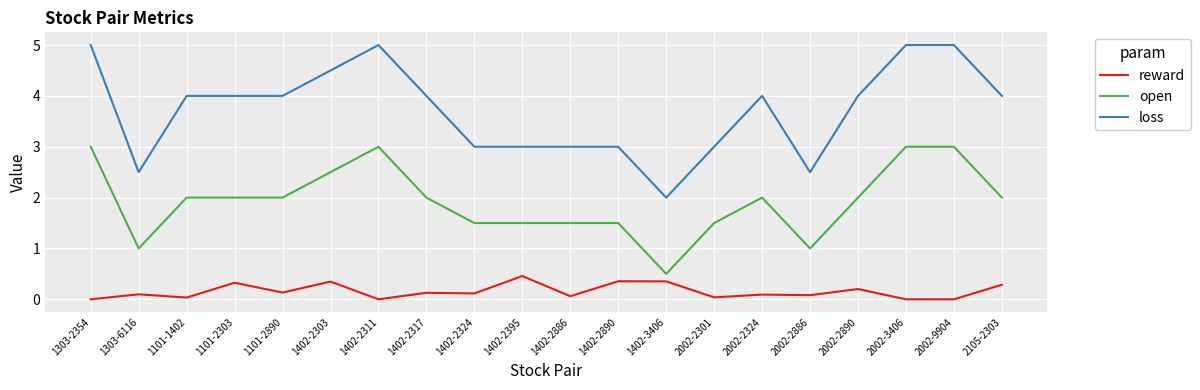

List the series in order of their overall mean, highest first.

loss, open, reward